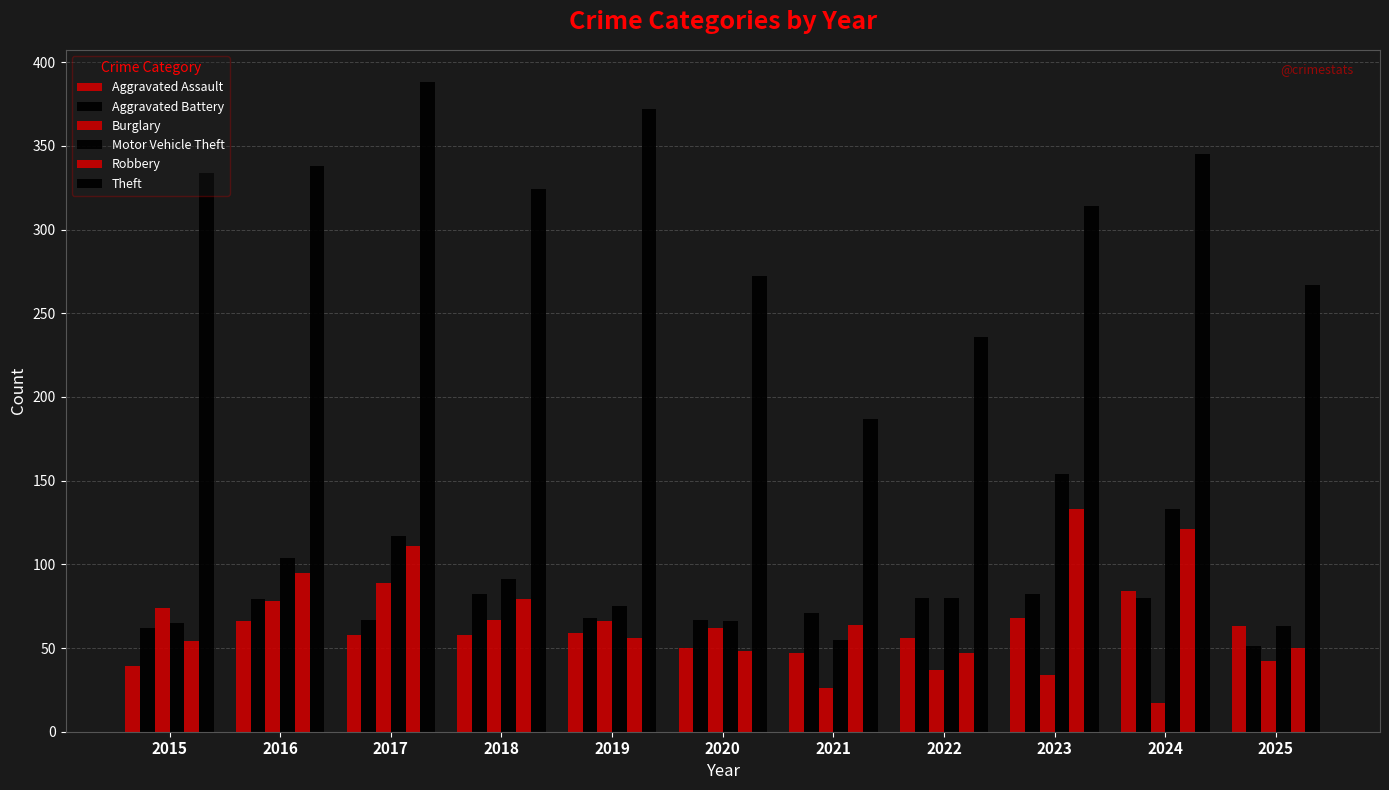

Are the bars grouped side by side (vs. stacked)?

Yes